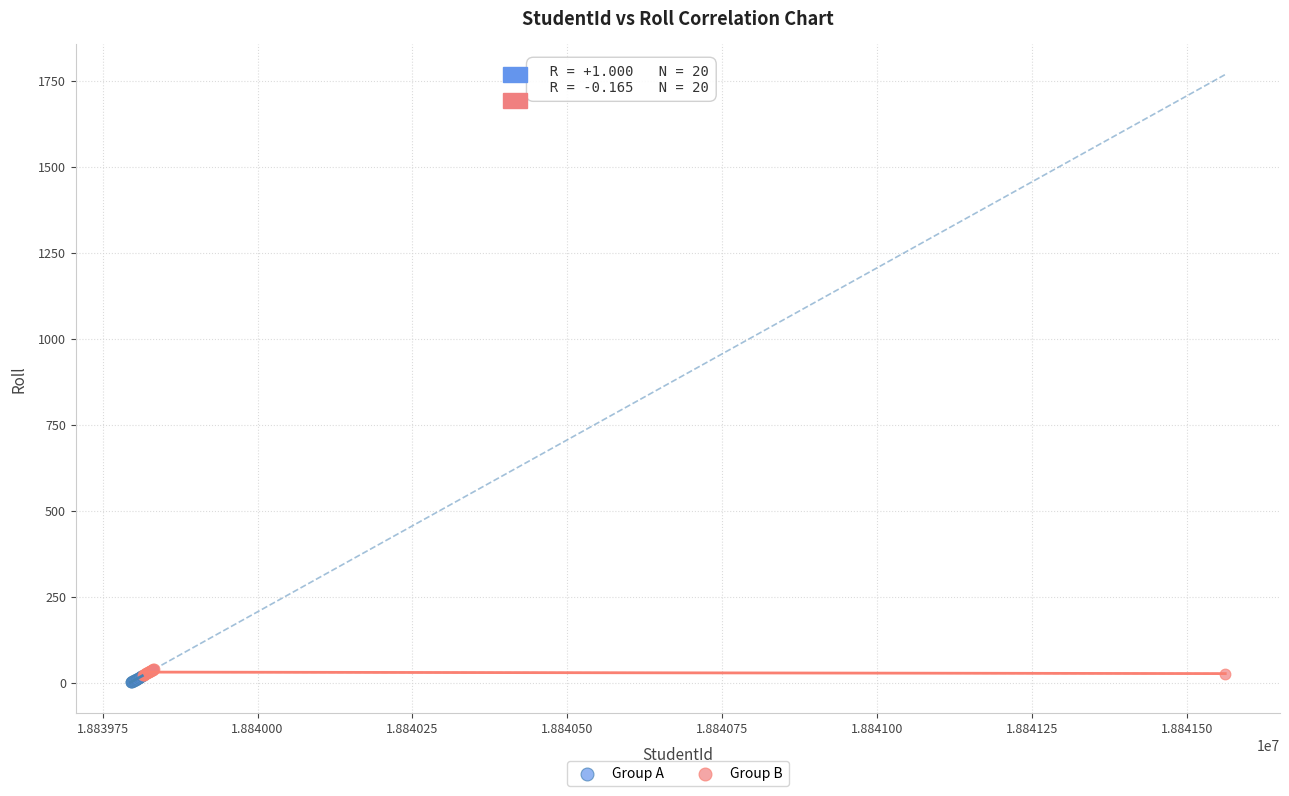

Which series contains the highest Y value?

Group B